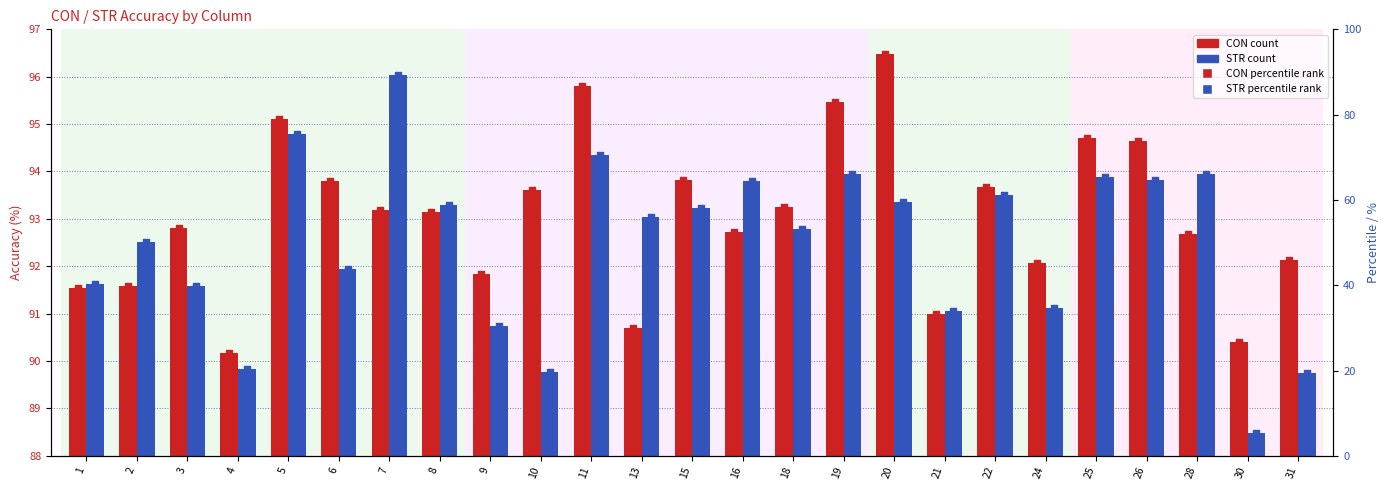

Is the value of STR %ile at 22 greater than the value of STR at 22?

No